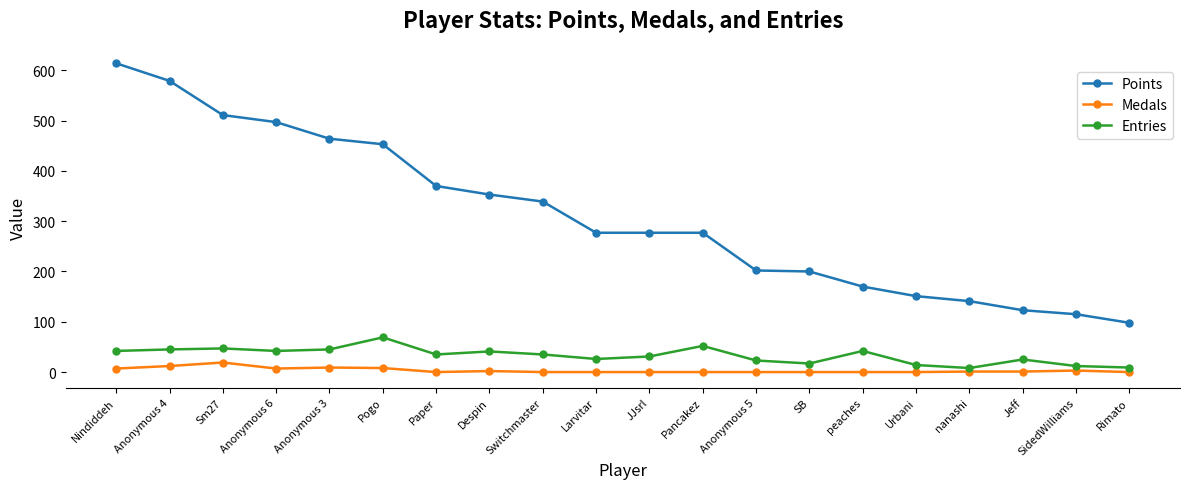

Which series has the widest spread of values?

Points